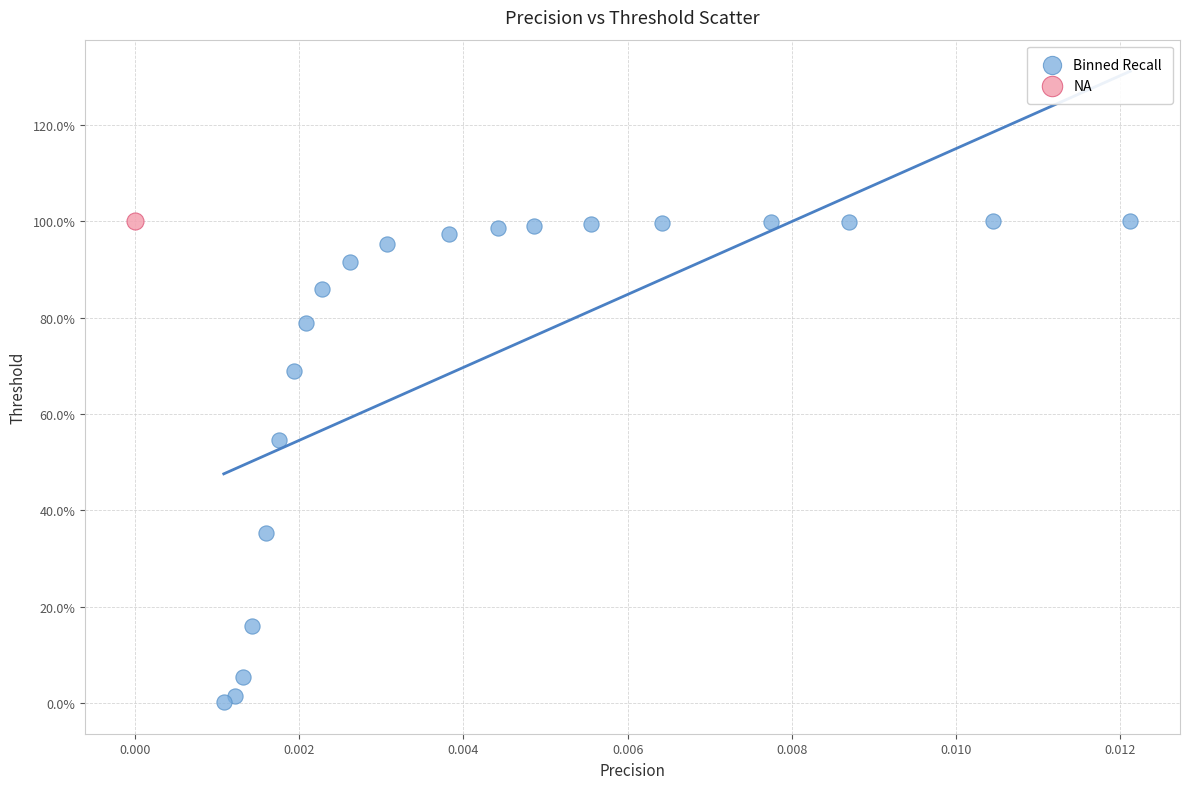

What are all the series names shown in the legend?

Binned Recall, NA